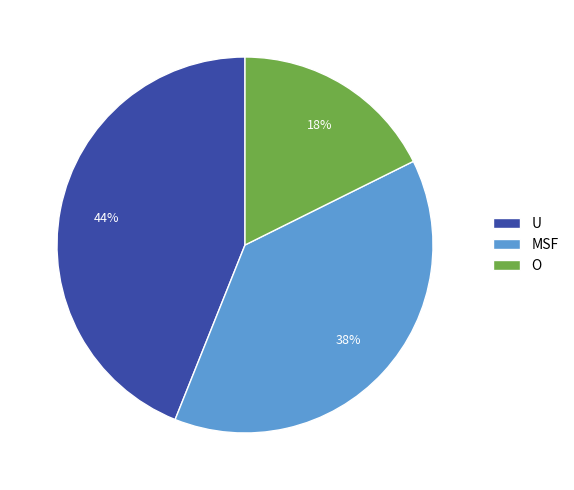

The O slice represents 18% of the pie. True or false?

True